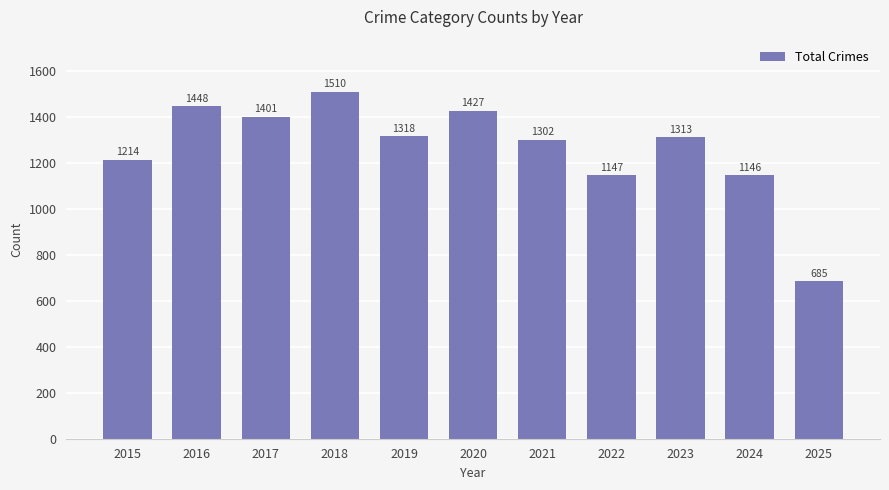

What is the difference between the values at 2021 and 2020?

125